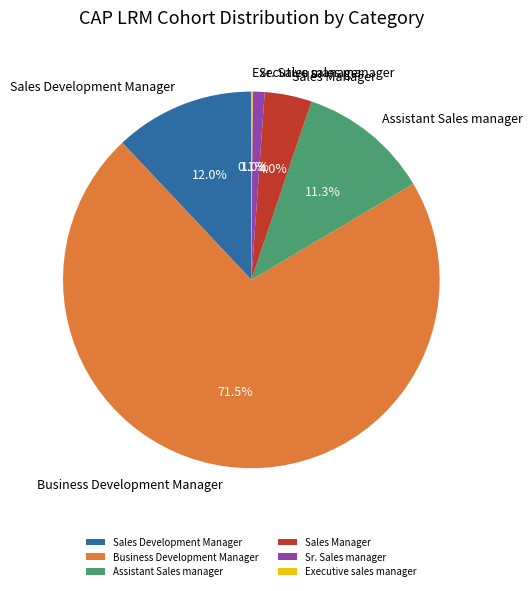

To the nearest percent, what is the difference between the Assistant Sales manager and Sales Development Manager slice percentages?

1%